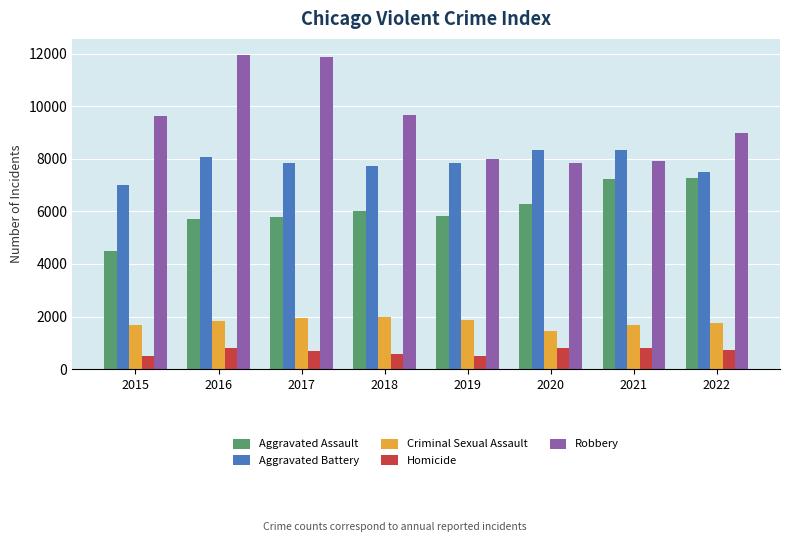

What is the value of the Aggravated Battery bar at the 2nd from the left?

8085